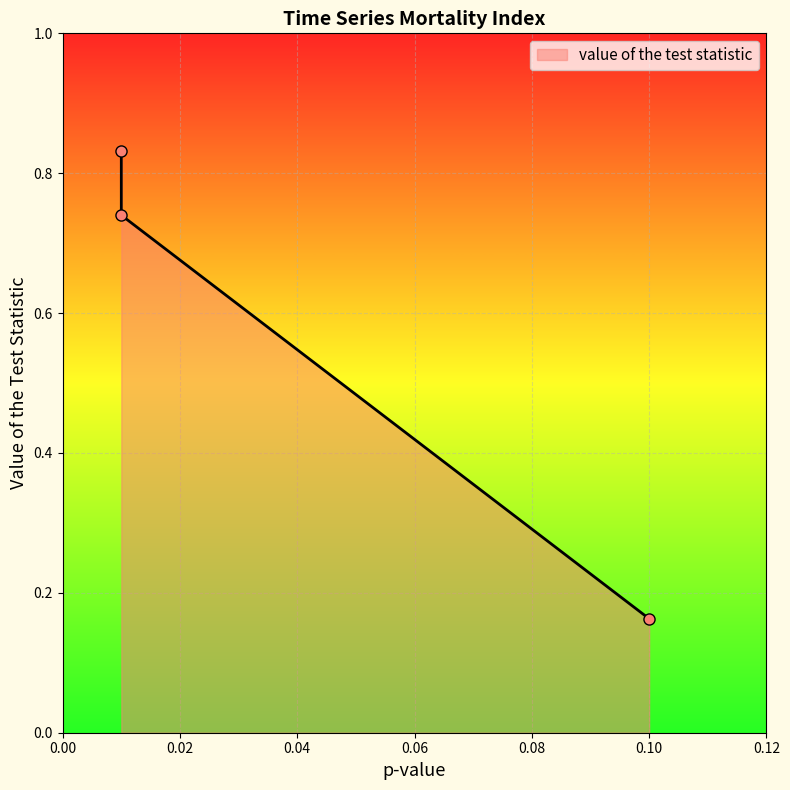

How many series are shown in this chart?

1